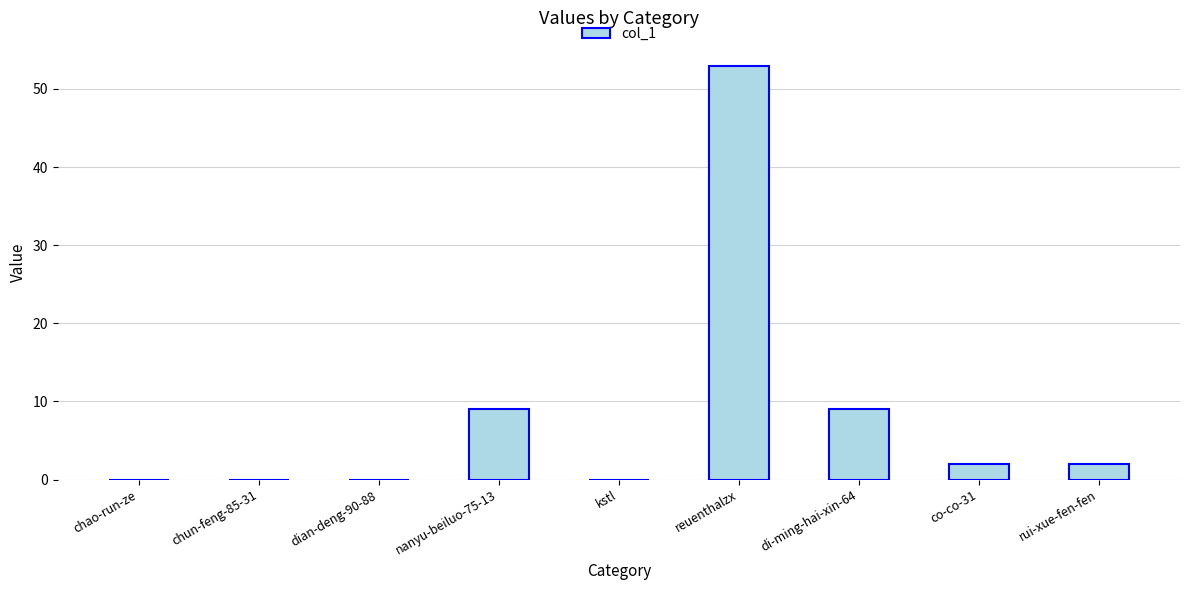

Between reuenthalzx and kstl, which is larger?

reuenthalzx